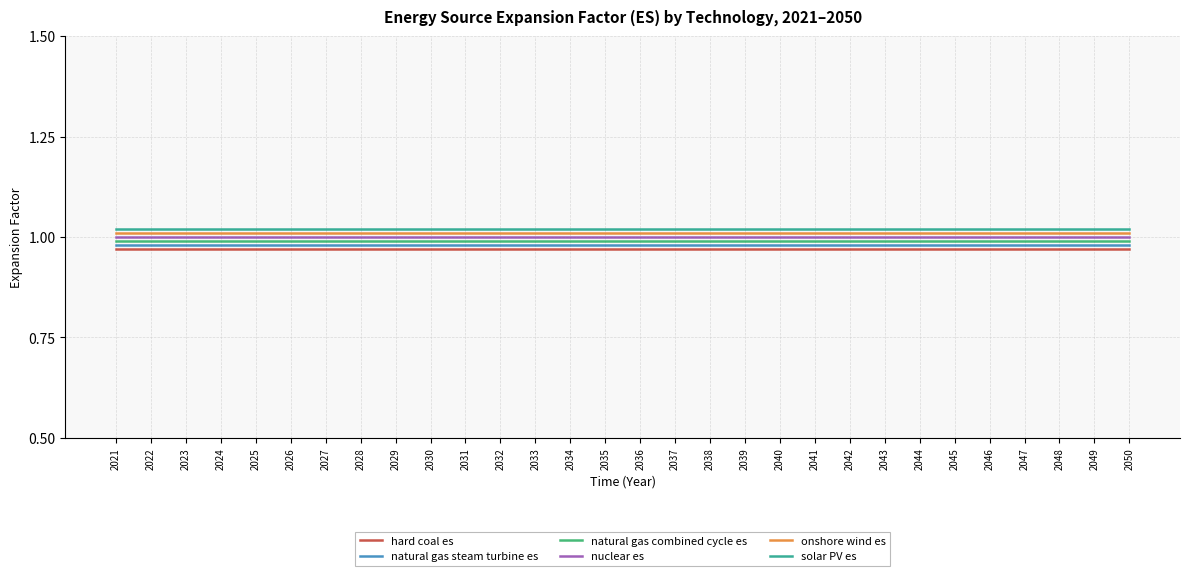

True or false: natural gas combined cycle es has a value of 1.0 at 2040.

True